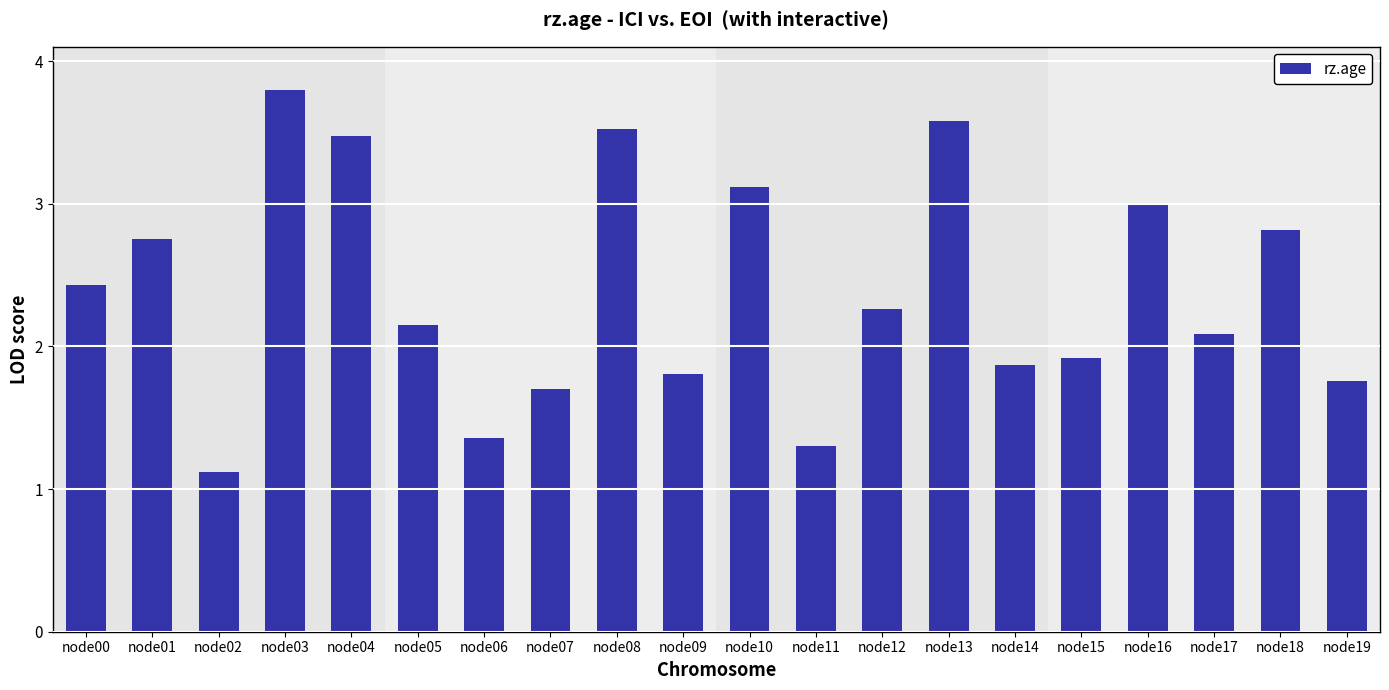

What is the difference between the values at node07 and node02?

0.6